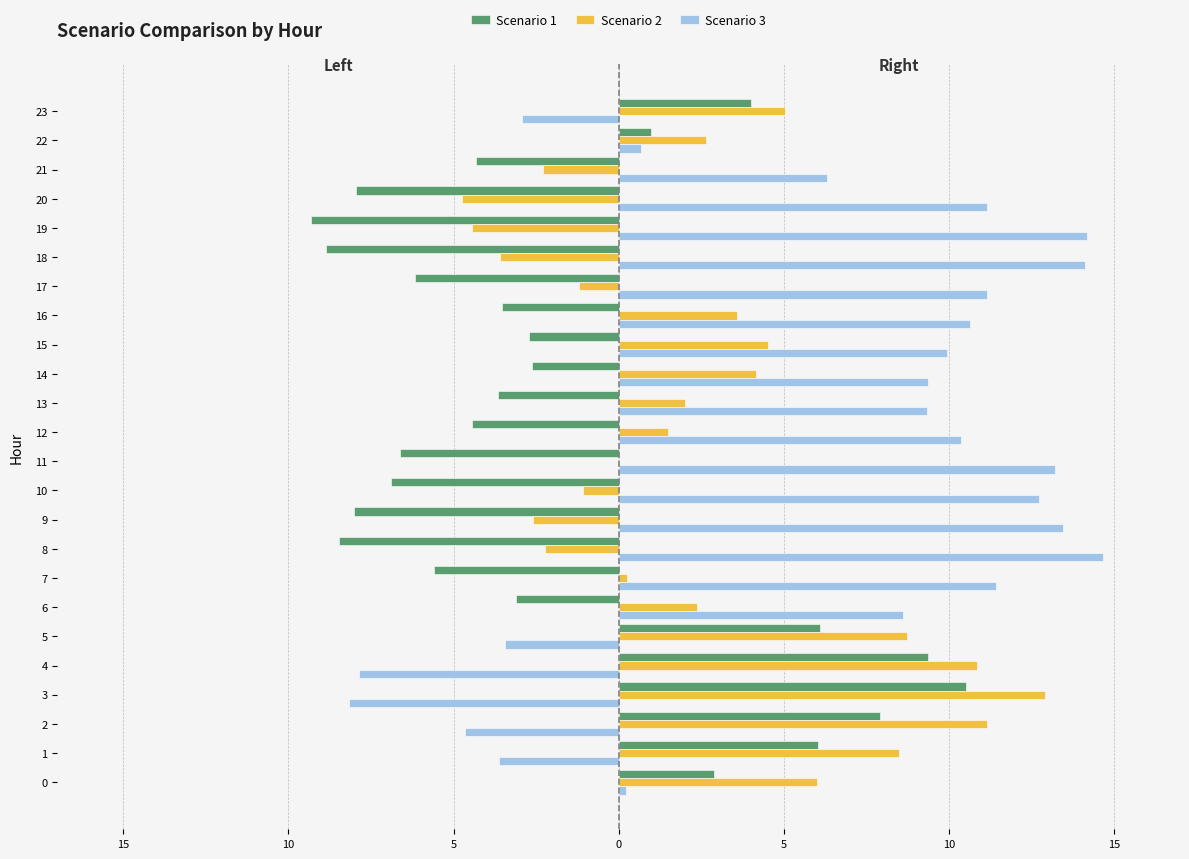

Reading left to right, what are all the values shown in this chart?

Scenario 1: 2.9	6.0	7.9	10.5	9.4	6.1	-3.1	-5.6	-8.5	-8.0	-6.9	-6.6	-4.4	-3.7	-2.6	-2.7	-3.5	-6.2	-8.9	-9.3	-7.9	-4.3	1.0	4.0
Scenario 2: 6.0	8.5	11.2	12.9	10.8	8.7	2.4	0.2	-2.2	-2.6	-1.1	-0.0	1.5	2.0	4.1	4.5	3.6	-1.2	-3.6	-4.4	-4.7	-2.3	2.6	5.0
Scenario 3: 0.2	-3.6	-4.7	-8.2	-7.9	-3.4	8.6	11.4	14.7	13.4	12.7	13.2	10.4	9.3	9.4	9.9	10.6	11.2	14.1	14.2	11.2	6.3	0.7	-2.9